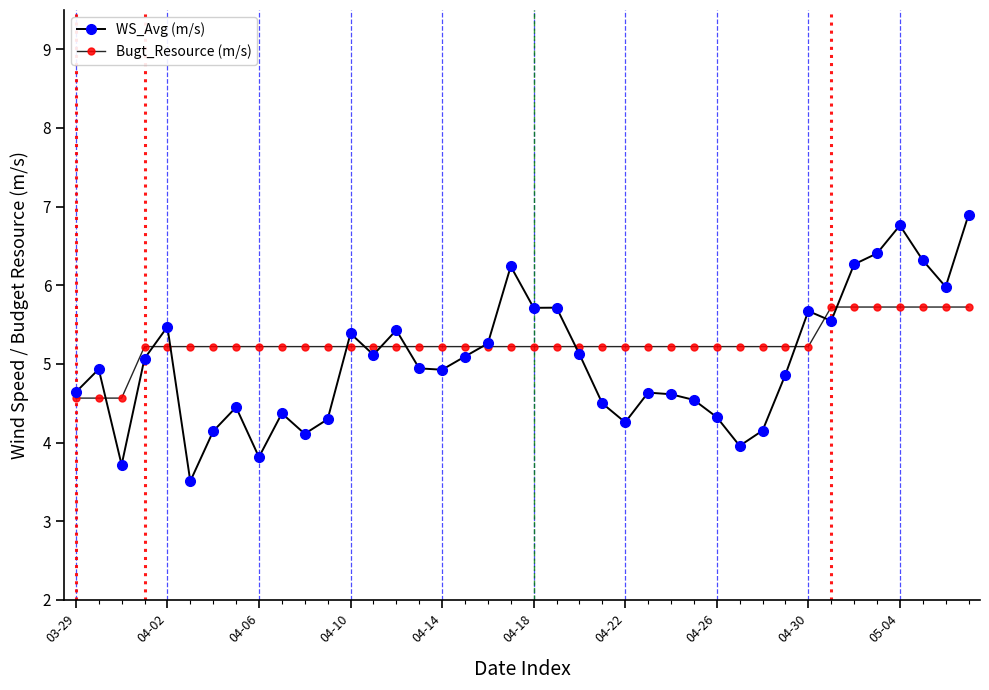

How many series are shown in this chart?

2